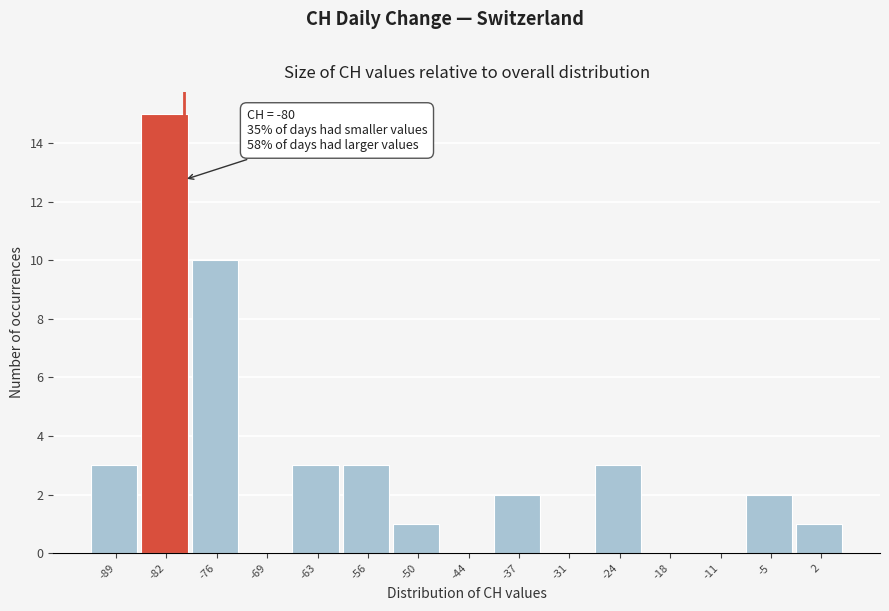

Which range on the x-axis has the tallest bar?

-86 to -79